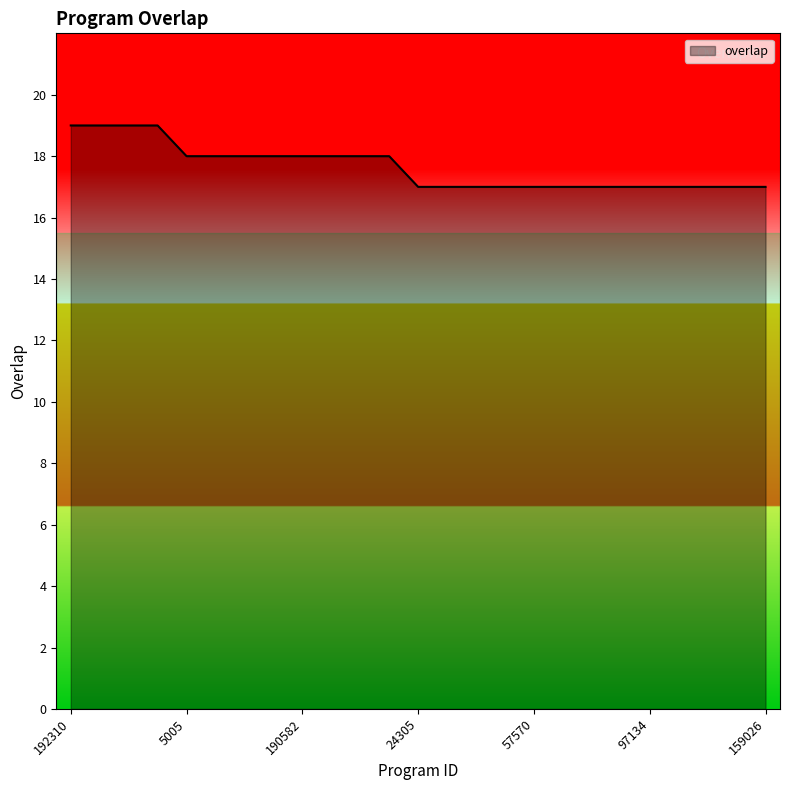

What is the greatest value displayed?

19